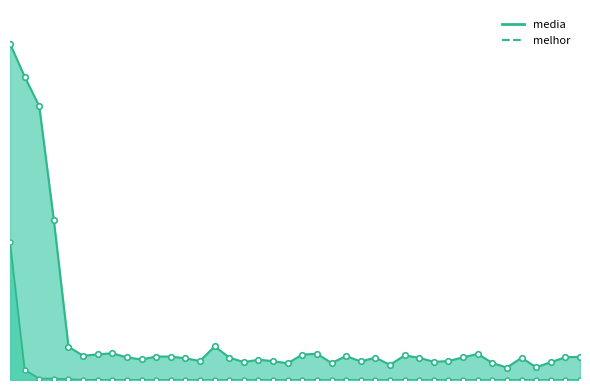

What value does the media series have at 37?

0.2